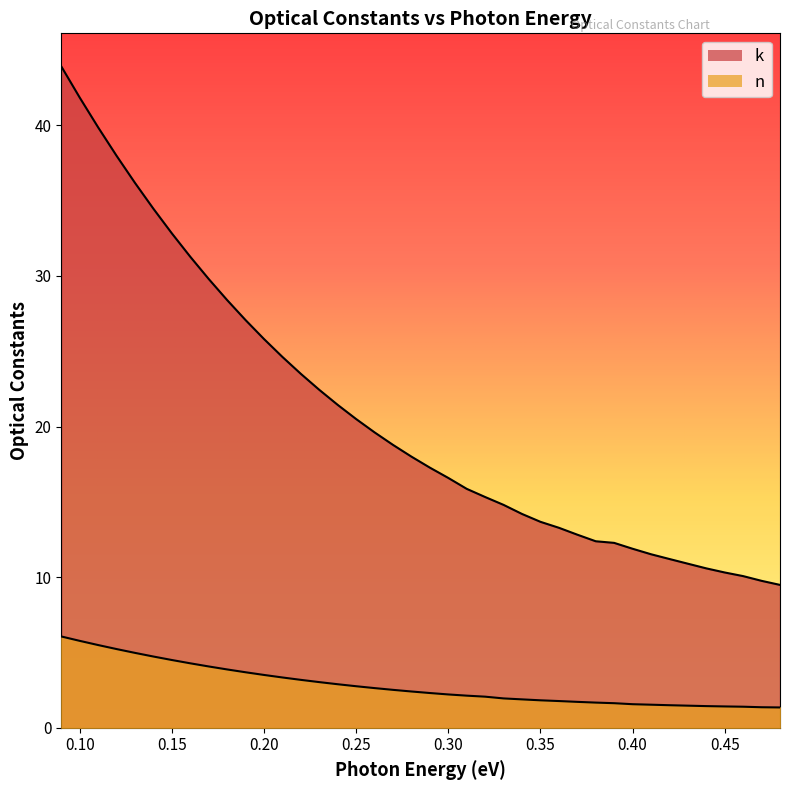

Which series has the largest total across all categories?

k